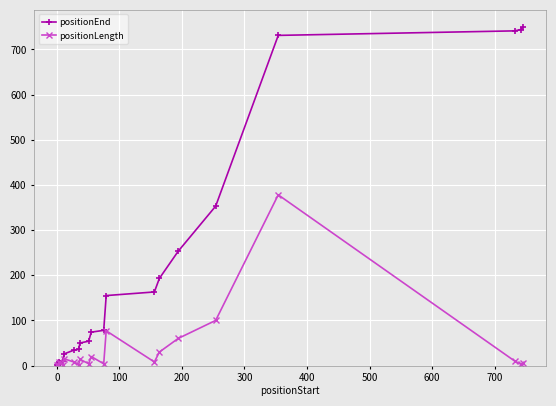

What is the maximum value shown in the chart?

750